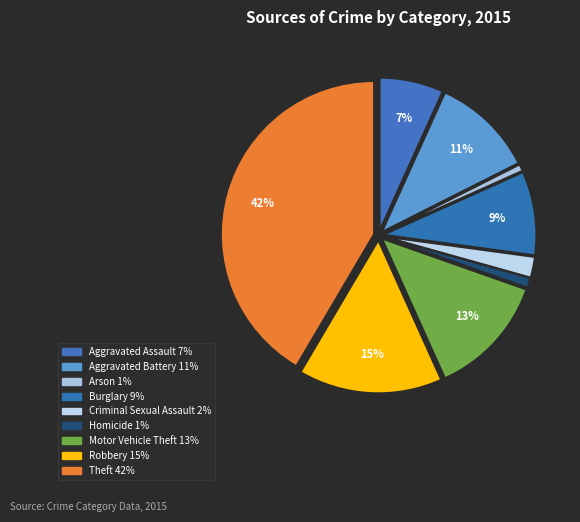

Is it true that Aggravated Assault is 1% of the pie?

False